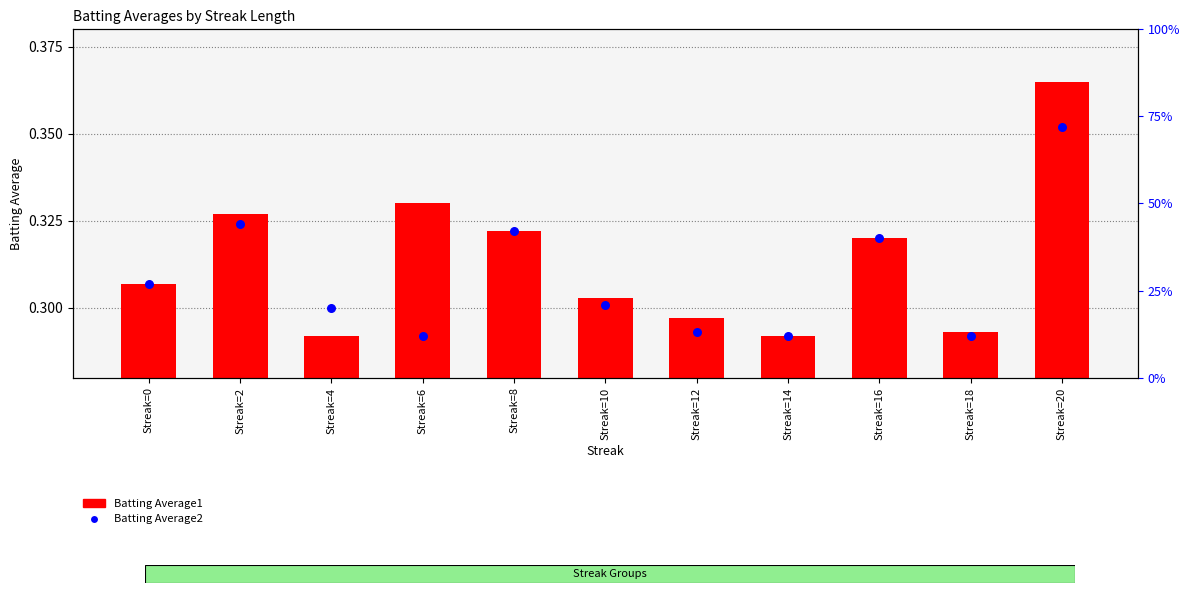

What are all the series names shown in the legend?

Batting Average1, Batting Average2